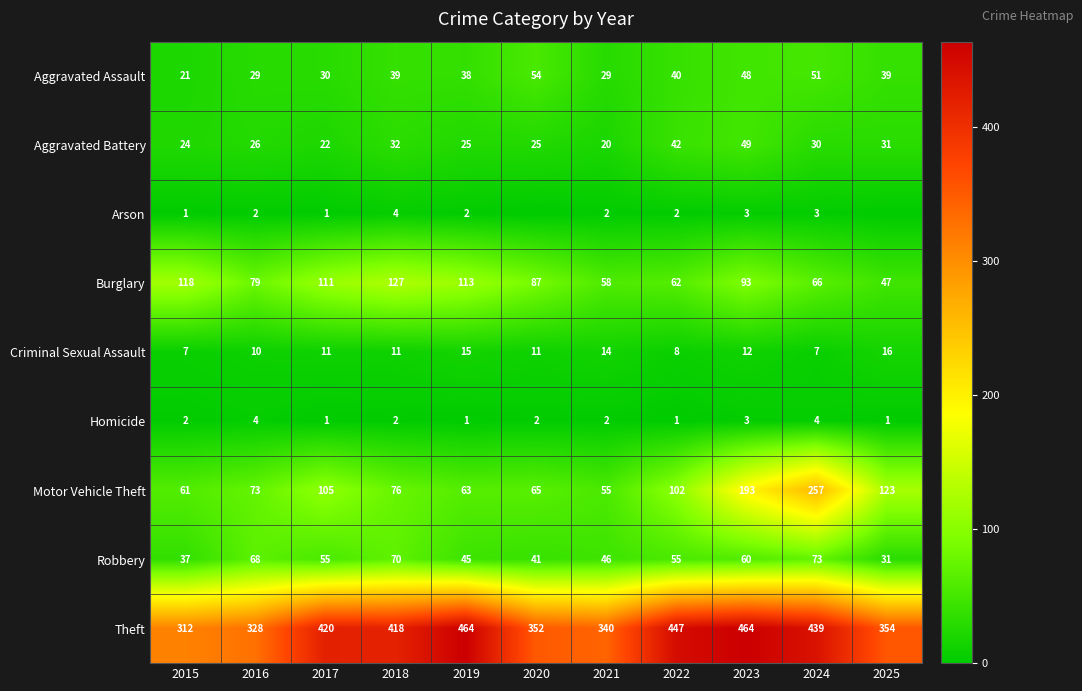

What is the sum of the Homicide values at 2023 and 2024?

7